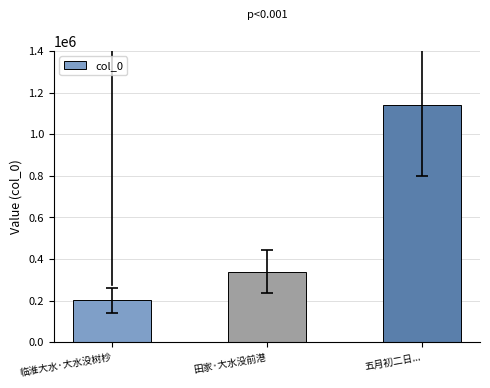

True or false: the data shows 1142244 at 五月初二日....

True